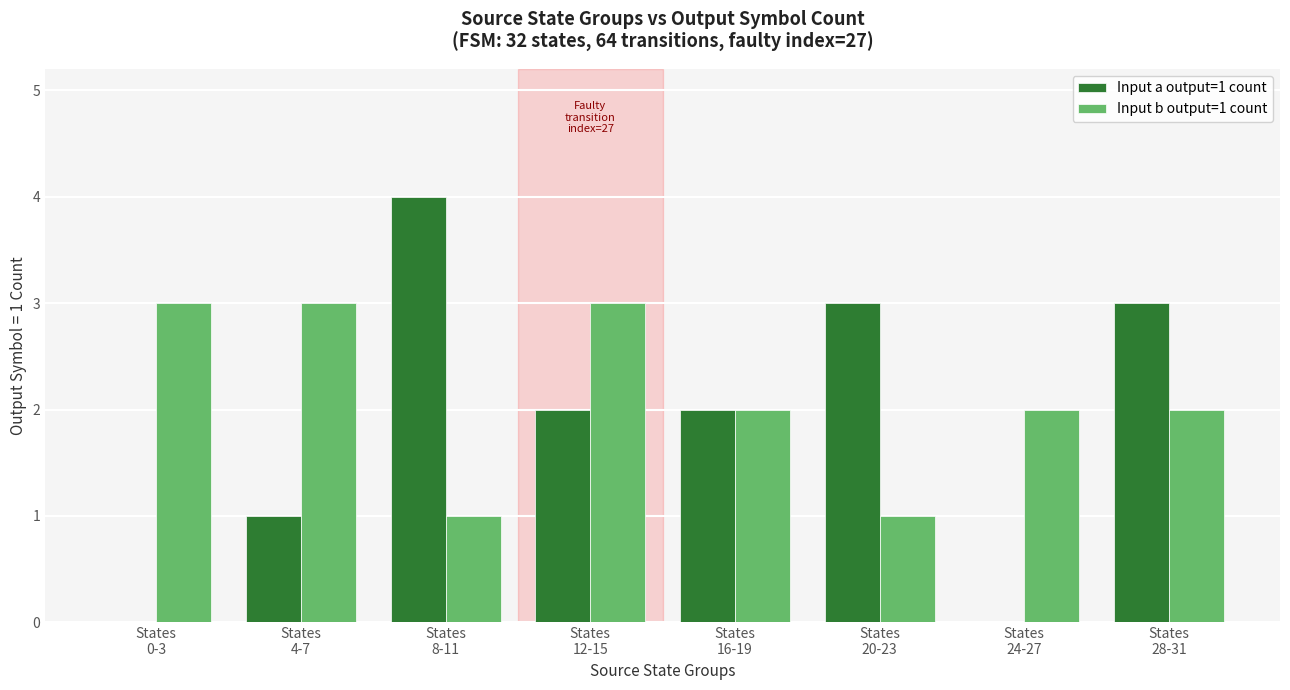

Which series has the largest total across all categories?

Input b output=1 count